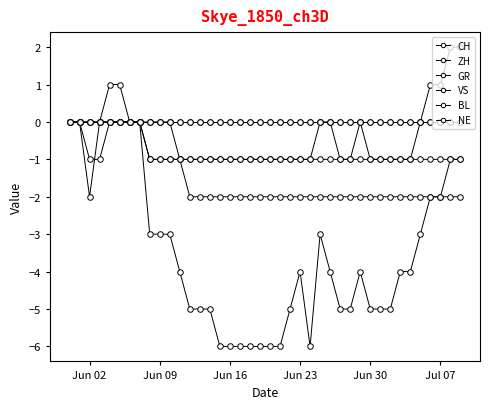

Is this an area chart (filled region under the line)?

No